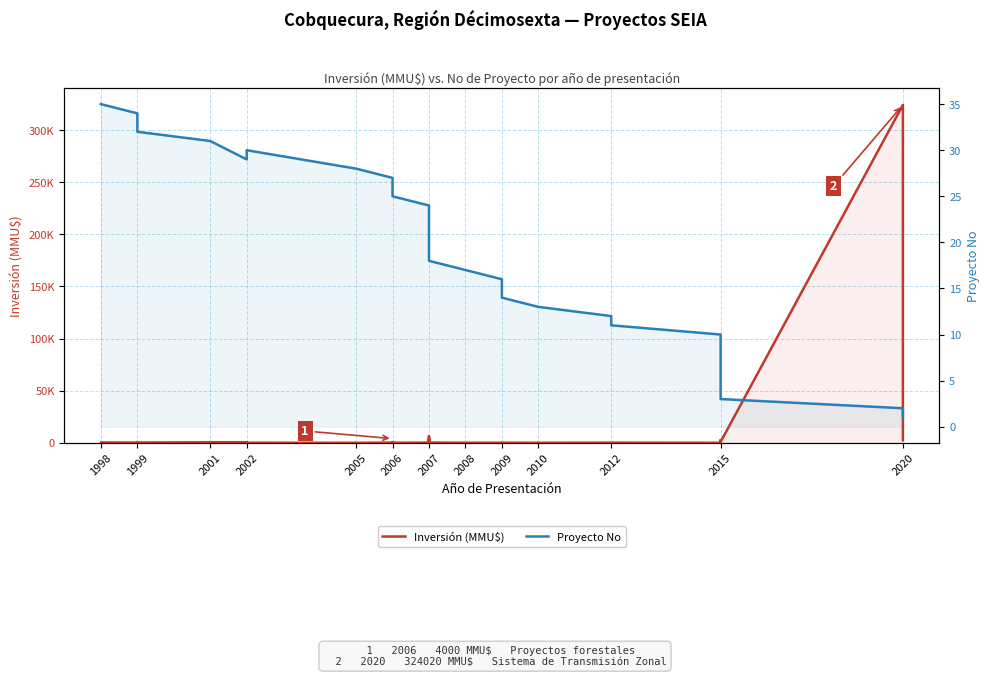

How many times do Inversión (MMU$) and Proyecto No cross each other?

10